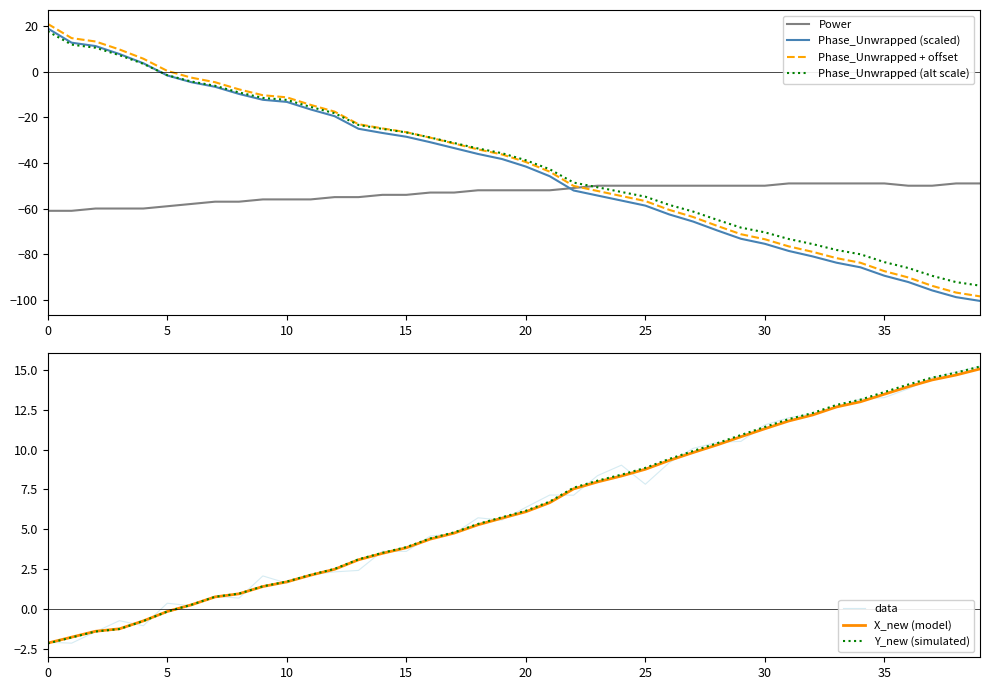

What position from the left is 19?

20